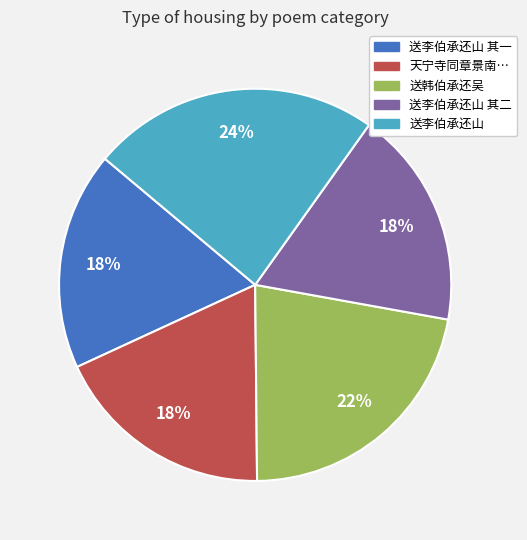

How many segments does this pie chart have?

5